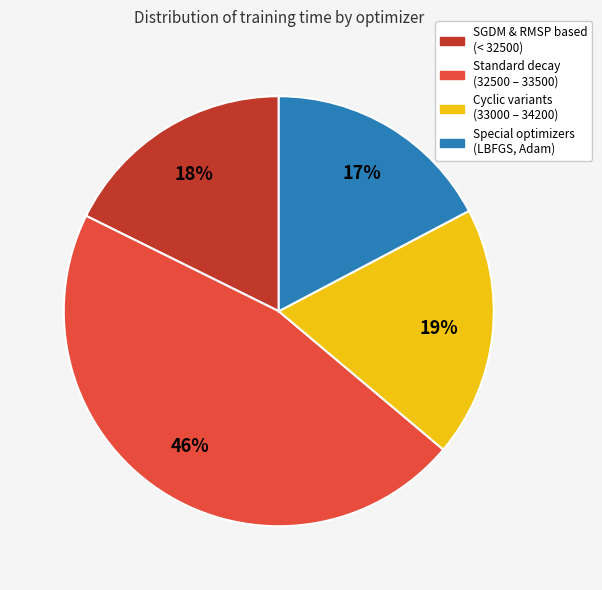

Is there a majority slice in this chart?

No